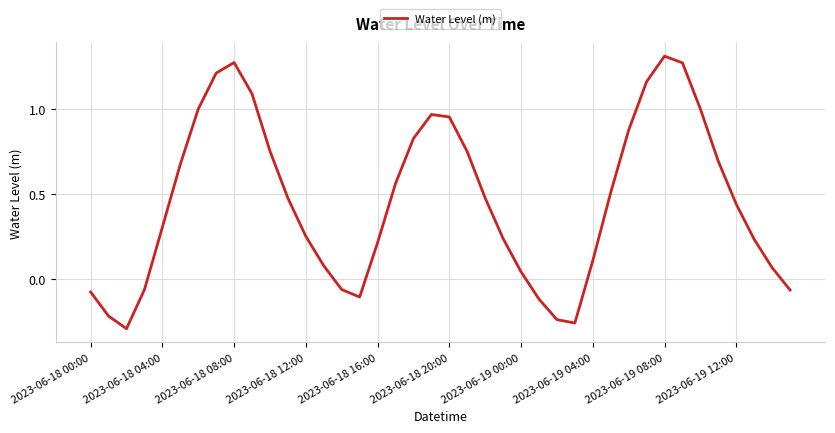

The chart shows a value of 0.1 at 2023-06-19 04:00. True or false?

True